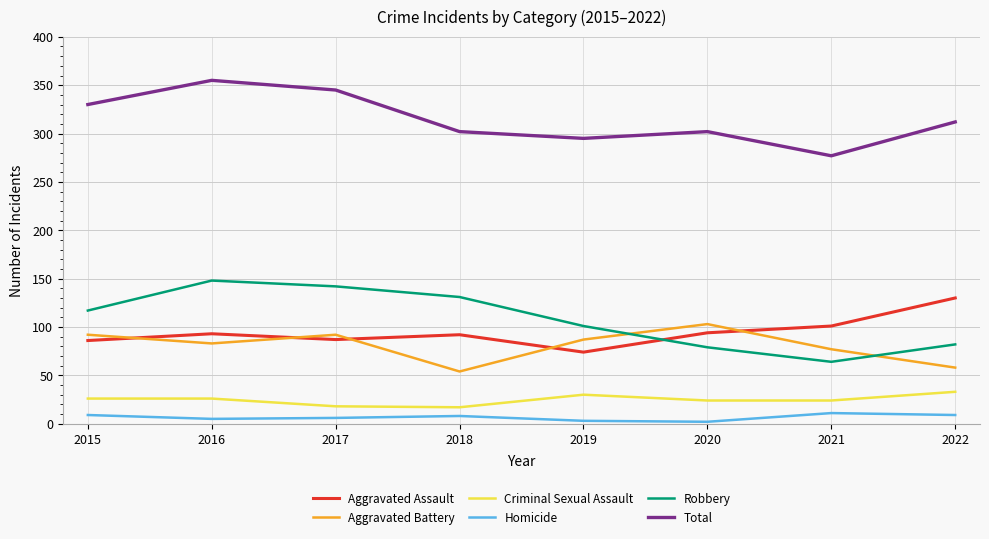

Which series has the largest range (max minus min)?

Robbery